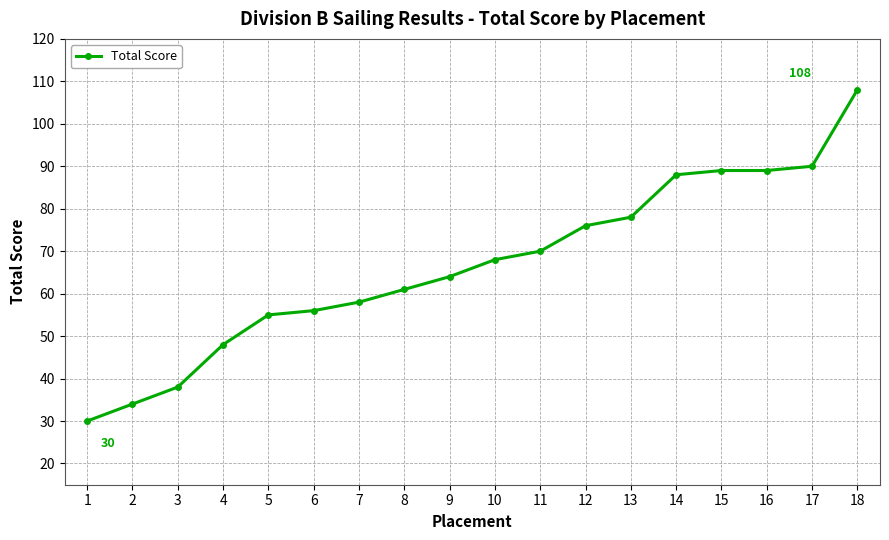

What is the value of the 1st point from the left?

30